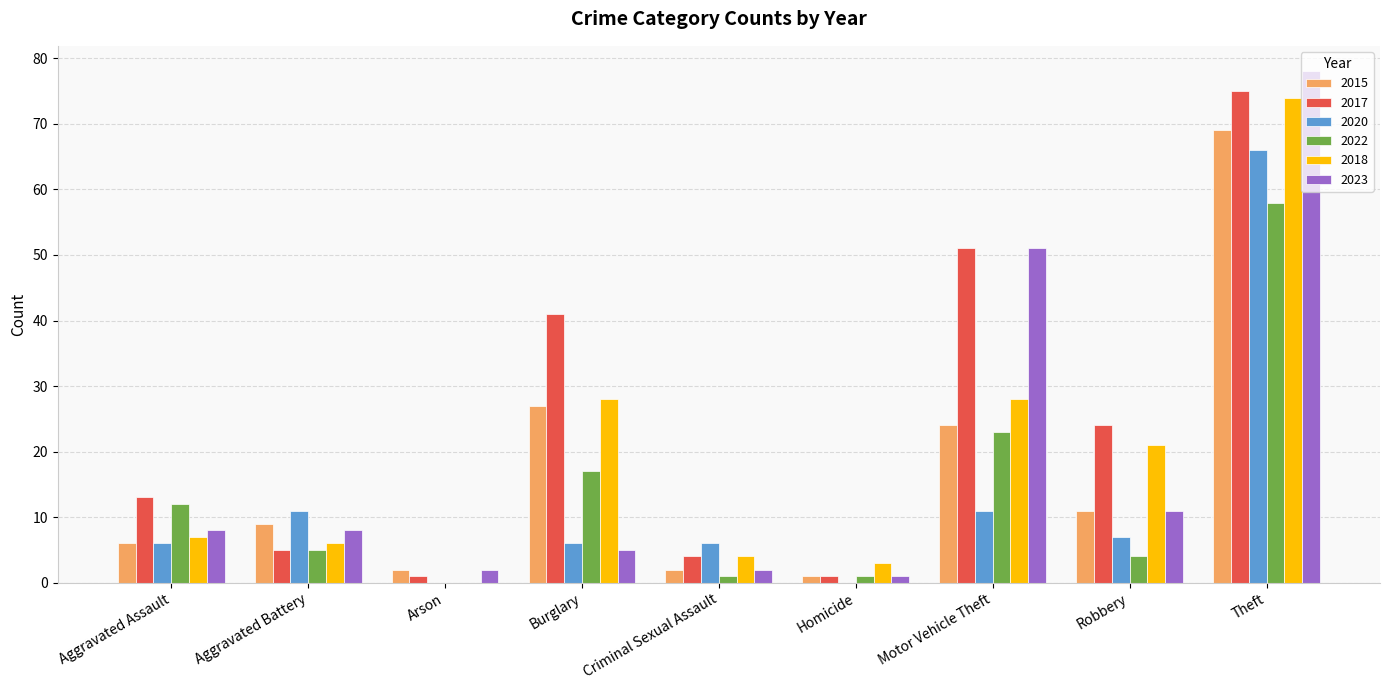

Is the value of 2020 at Motor Vehicle Theft greater than the value of 2023 at Homicide?

Yes